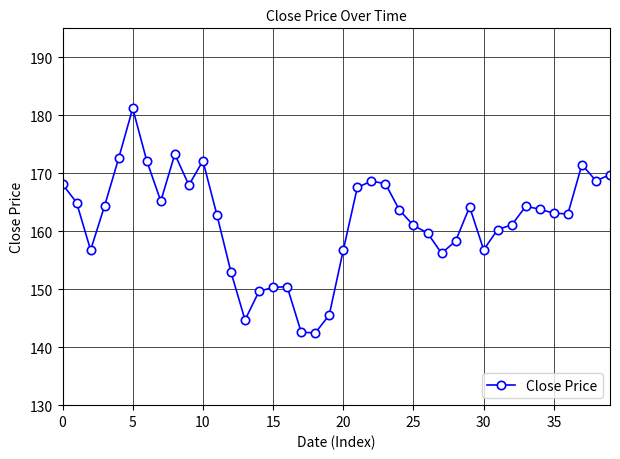

True or false: there are more than 2 points higher than both neighbors.

True